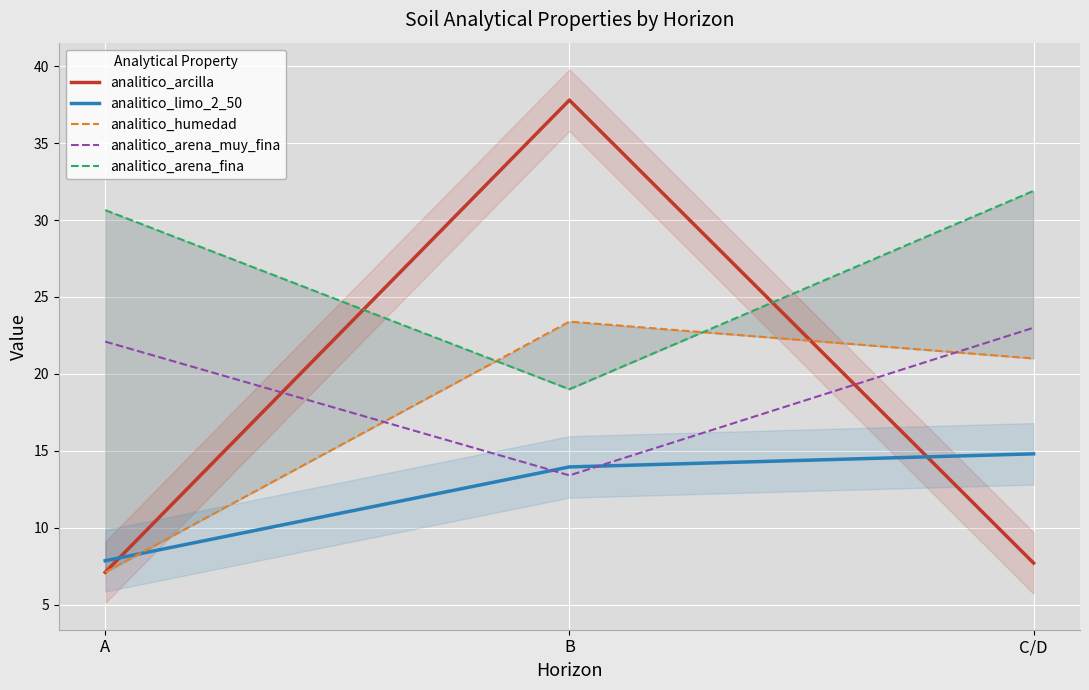

What position from the right is B?

2